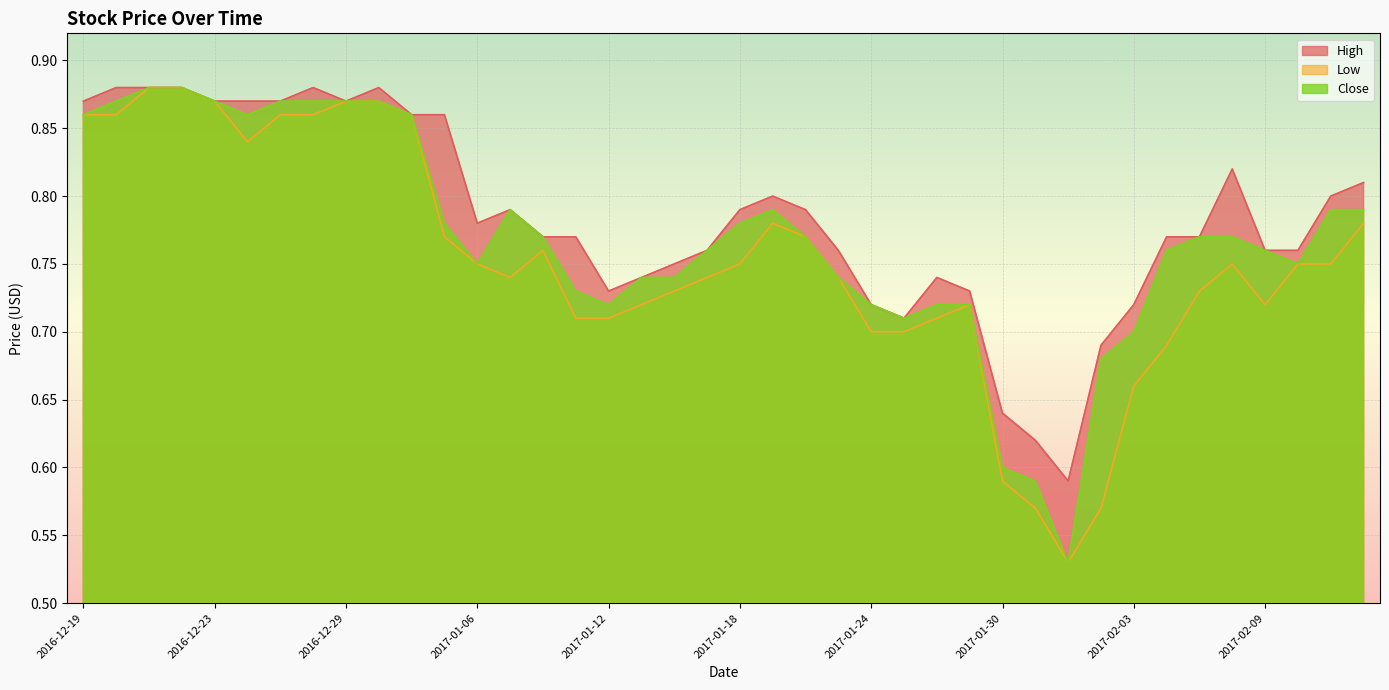

How many data points does each series have?

40